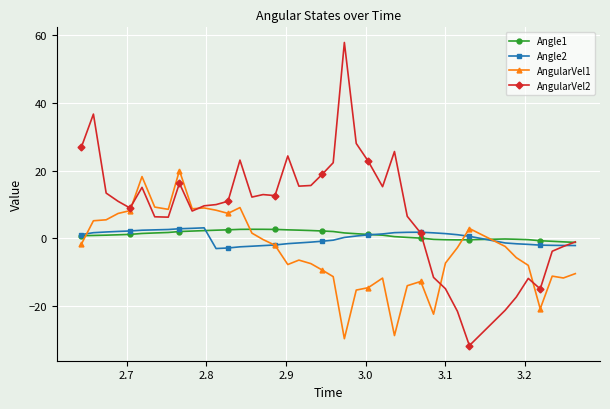

True or false: AngularVel2 has more than 1 points higher than both neighbors.

True